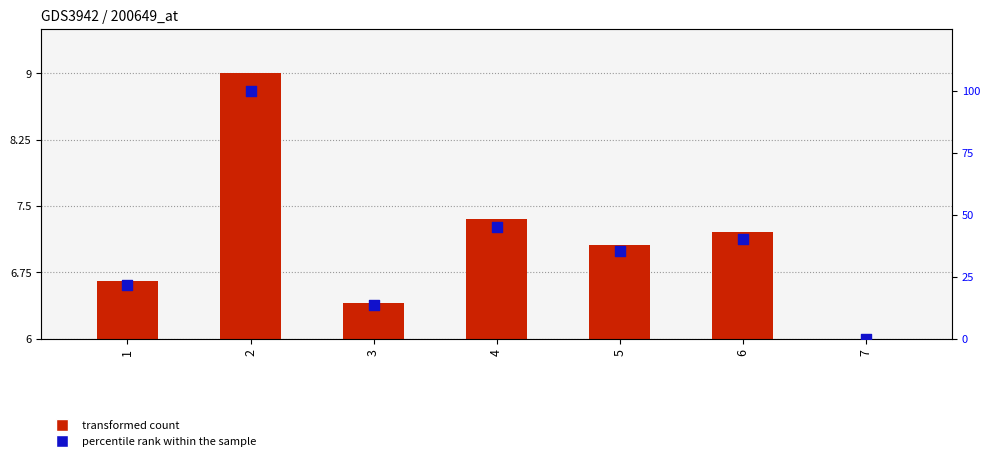

What is the total value across all series at 7?

6.0